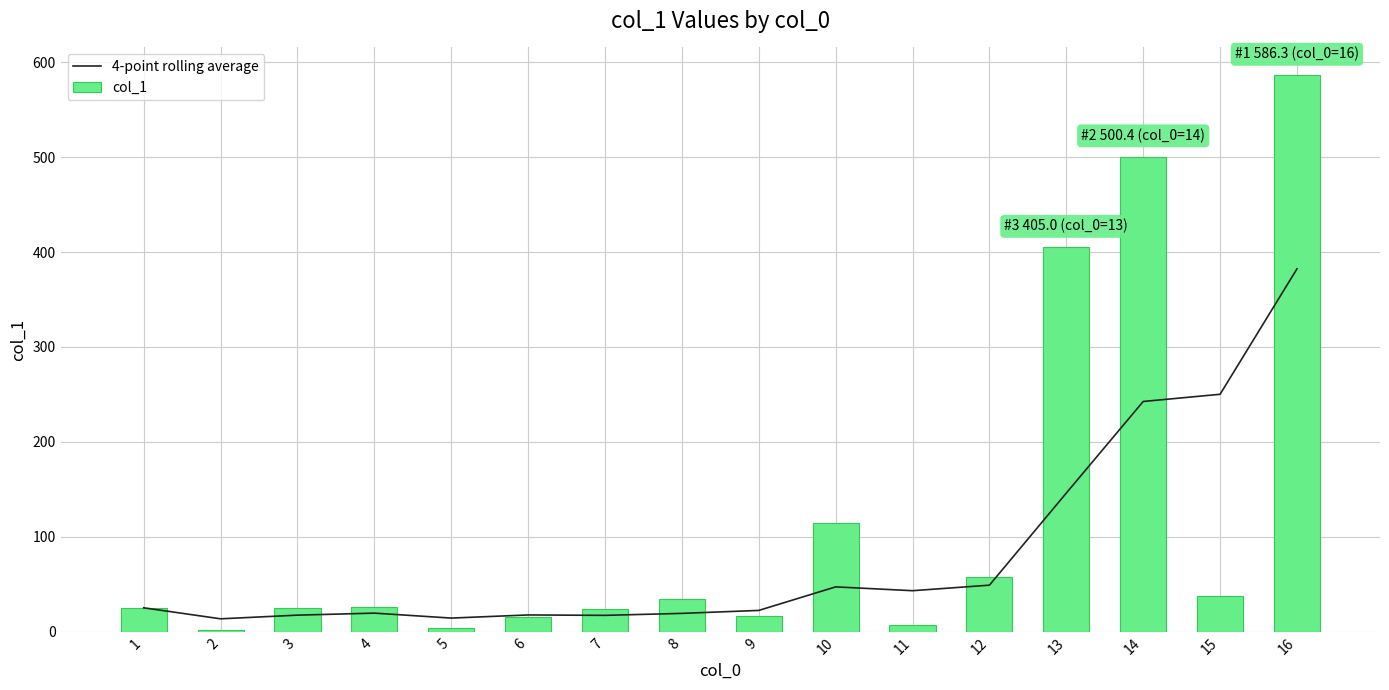

What are all the series names shown in the legend?

4-point rolling average, col_1